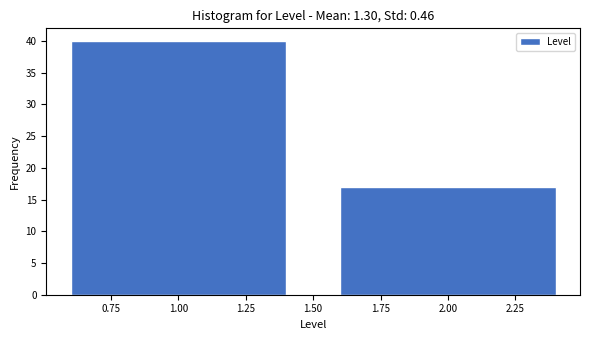

Reading right to left, list all the values displayed in this chart.

17	40